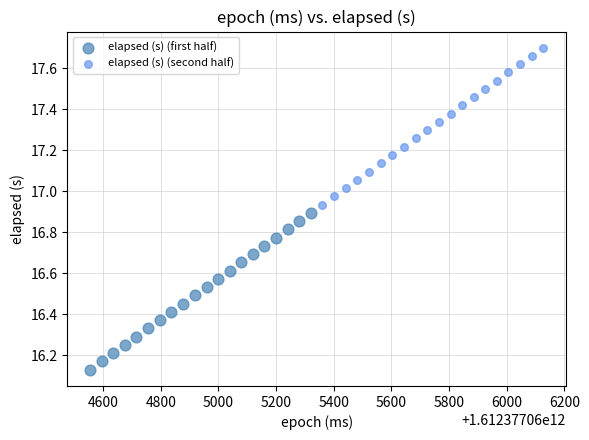

Which series contains the highest Y value?

elapsed (s) (second half)